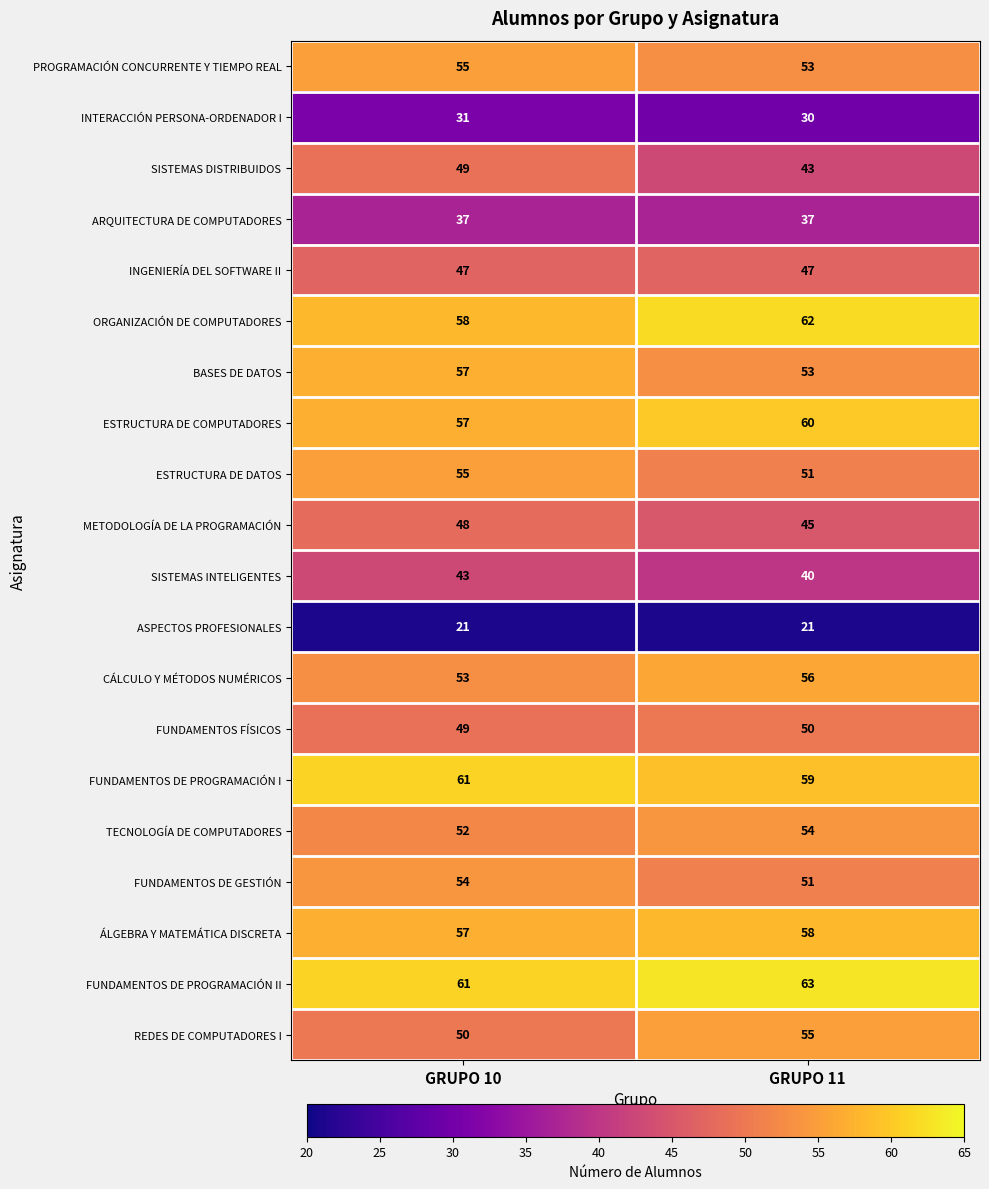

List the labels in order of FUNDAMENTOS DE GESTIÓN value, largest first.

GRUPO 10, GRUPO 11